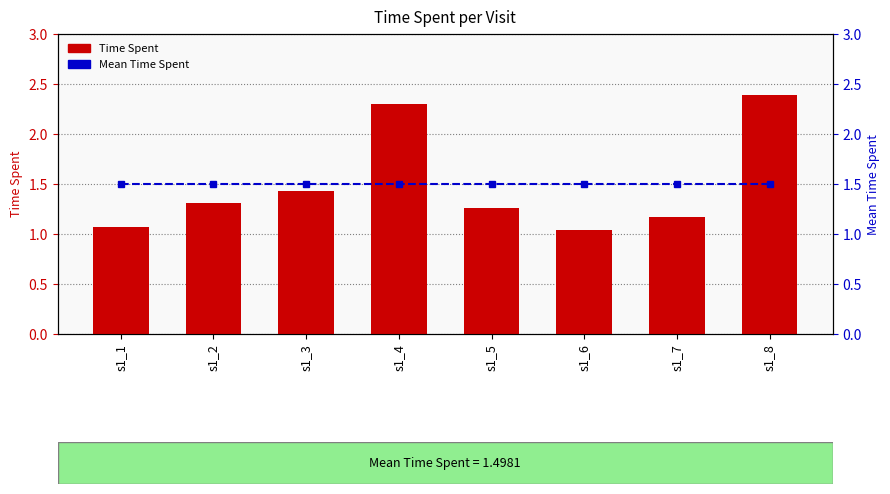

Between s1_1 and s1_5, which series saw the biggest shift?

Time Spent